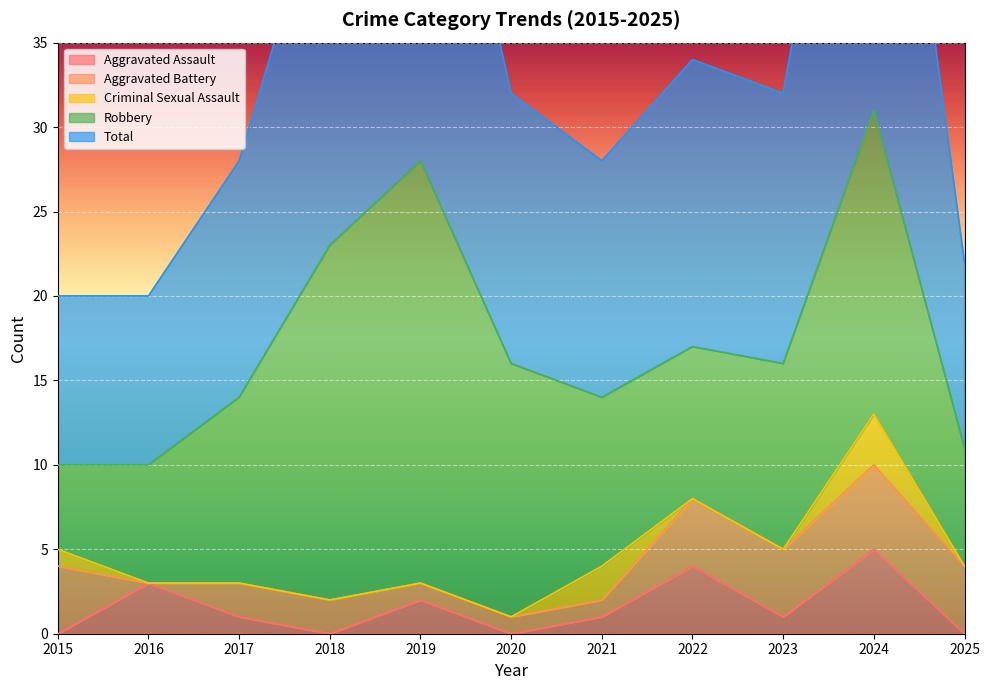

Between which two adjacent categories do Aggravated Assault and Aggravated Battery first intersect?

2015 and 2016